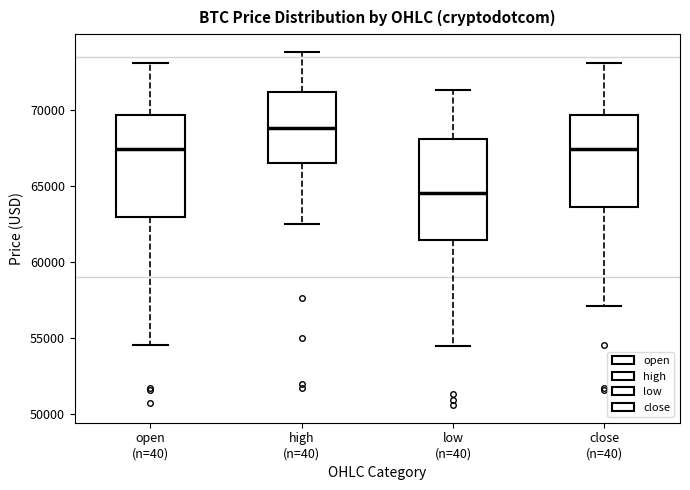

Reading left to right, read every box against the y-axis: the position of its median line, the range the box covers, and the ends of its whiskers. The values are not printed on the chart, so give them approximately, as read against the axis.

open (n=40): median 67500, box 63000 to 69500, whiskers 54500 to 73000
high (n=40): median 69000, box 66500 to 71000, whiskers 62500 to 74000
low (n=40): median 64500, box 61500 to 68000, whiskers 54500 to 71500
close (n=40): median 67500, box 63500 to 69500, whiskers 57000 to 73000